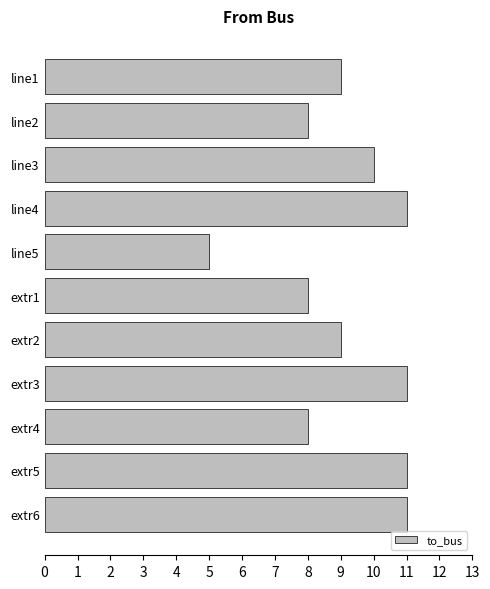

True or false: the data shows 15 at extr3.

False